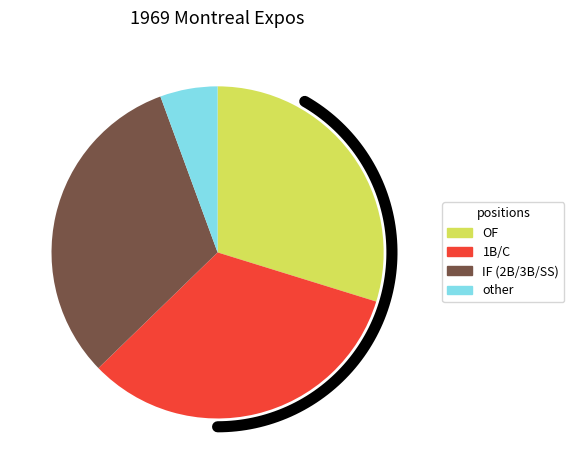

Does Ty Cline represent more than half of the total?

No